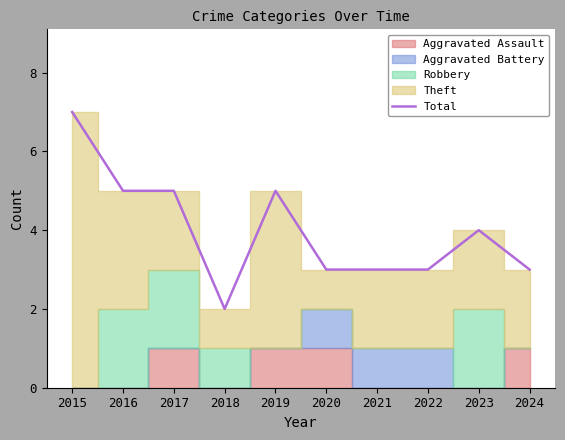

Where is the first local maximum?

2019